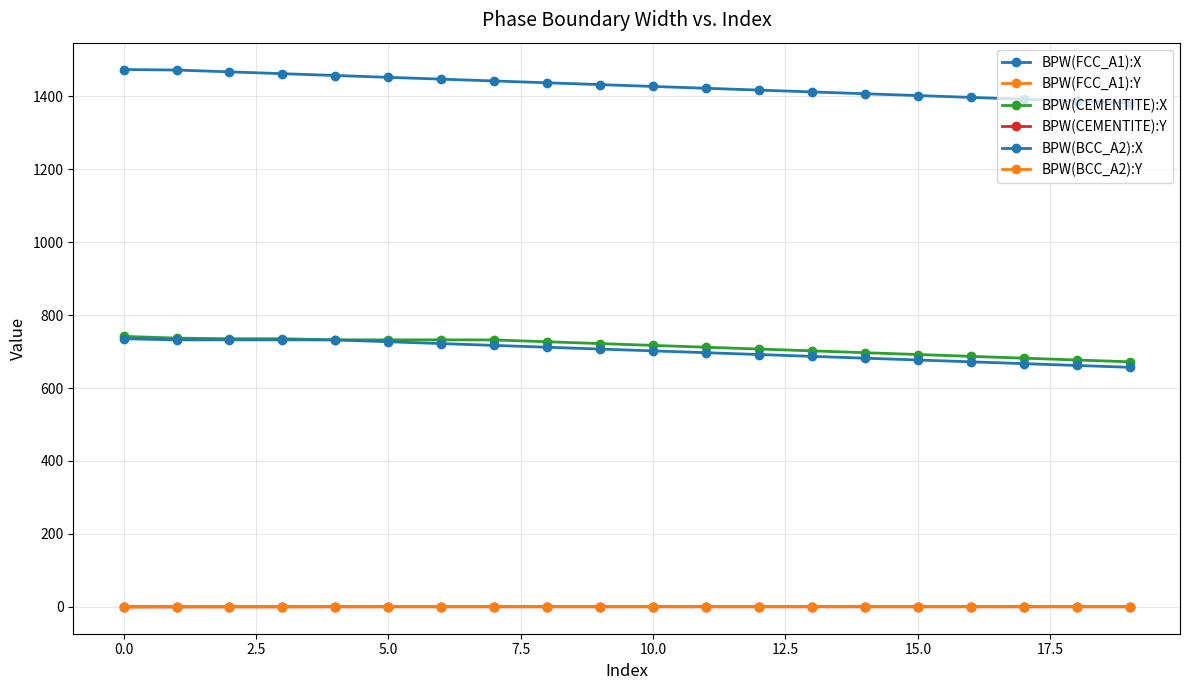

Is this an area chart (filled region under the line)?

No